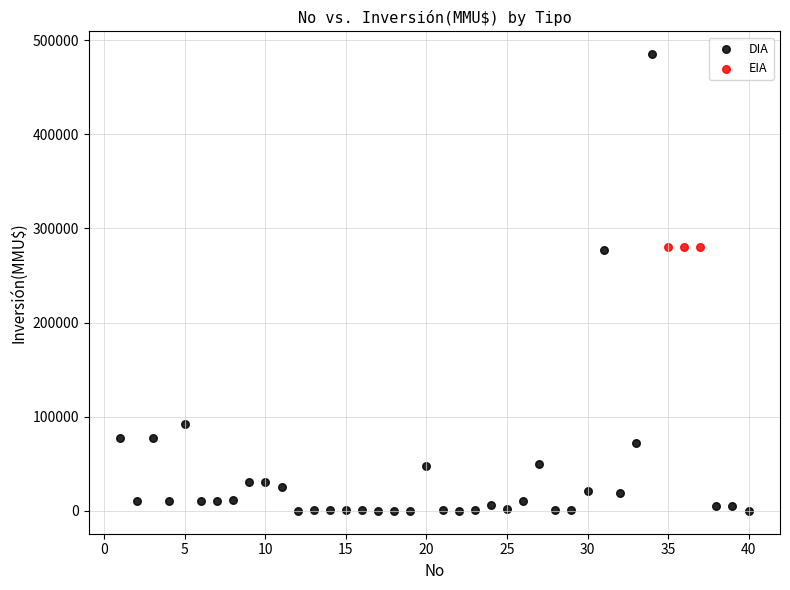

Which series contains the highest Y value?

DIA